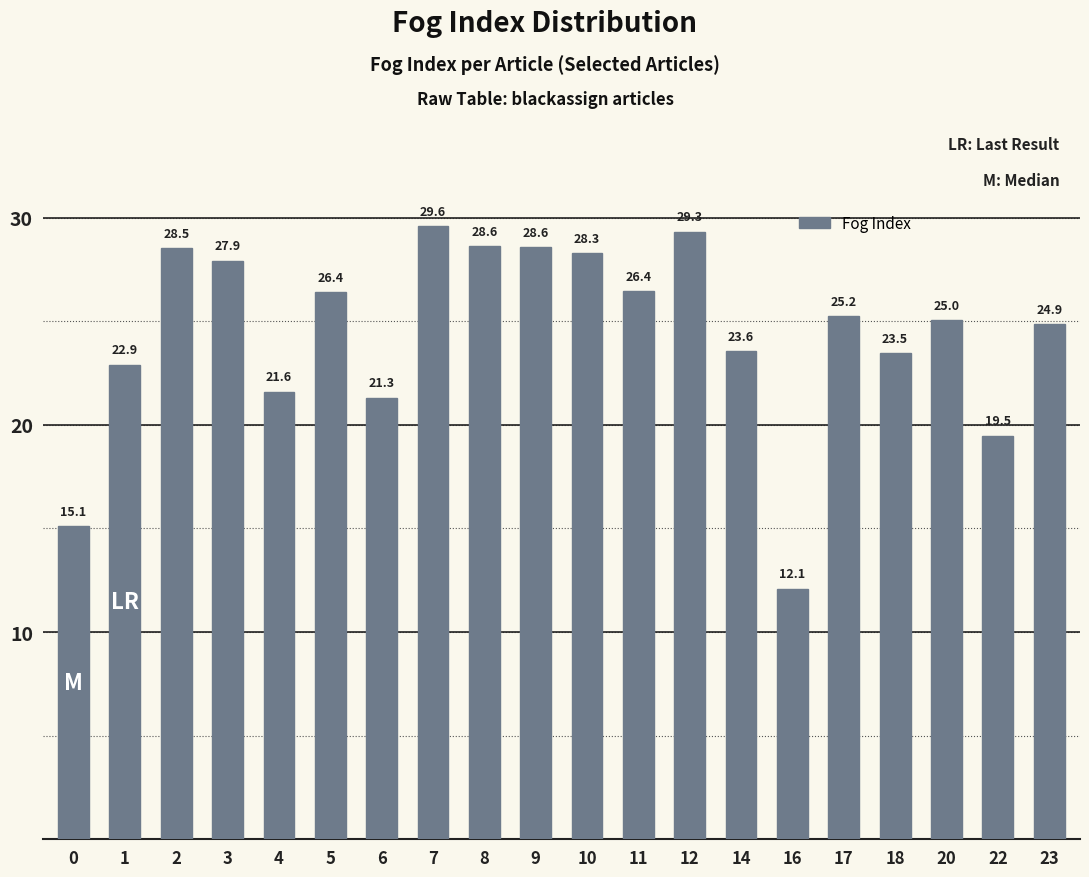

Read the value at 23.

24.9